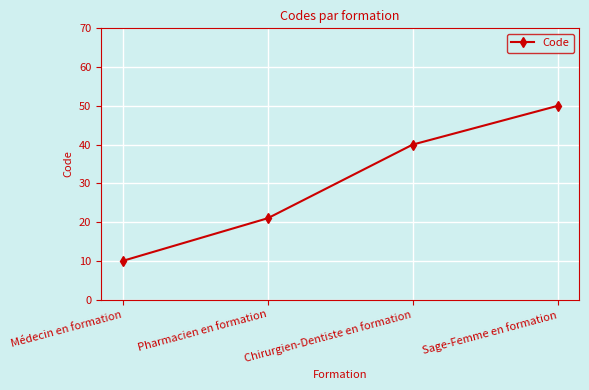

What is the sum of all values?

121